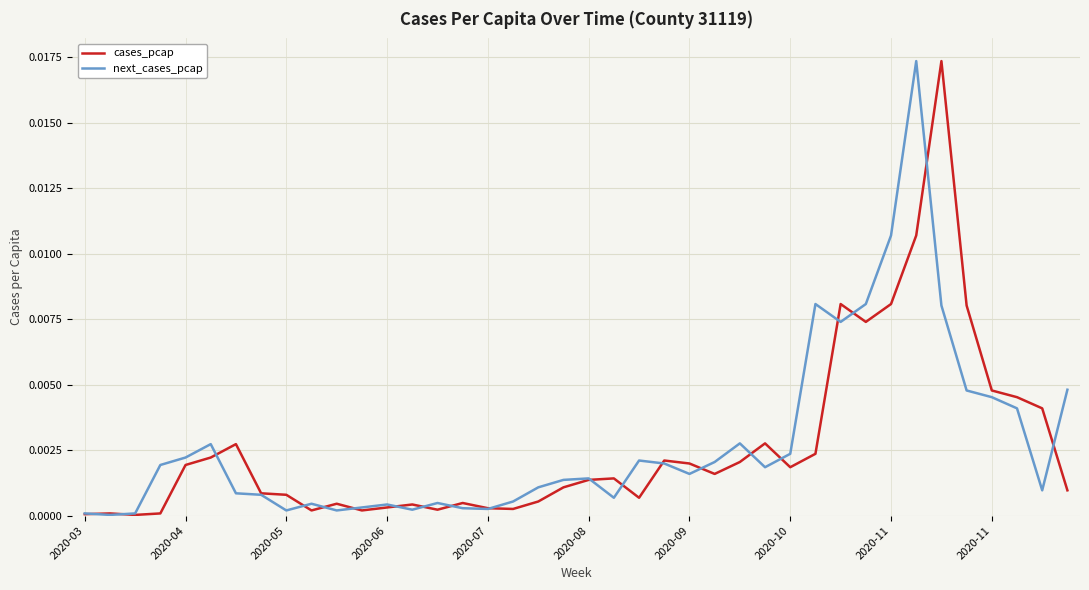

How many lines are shown in the chart?

2